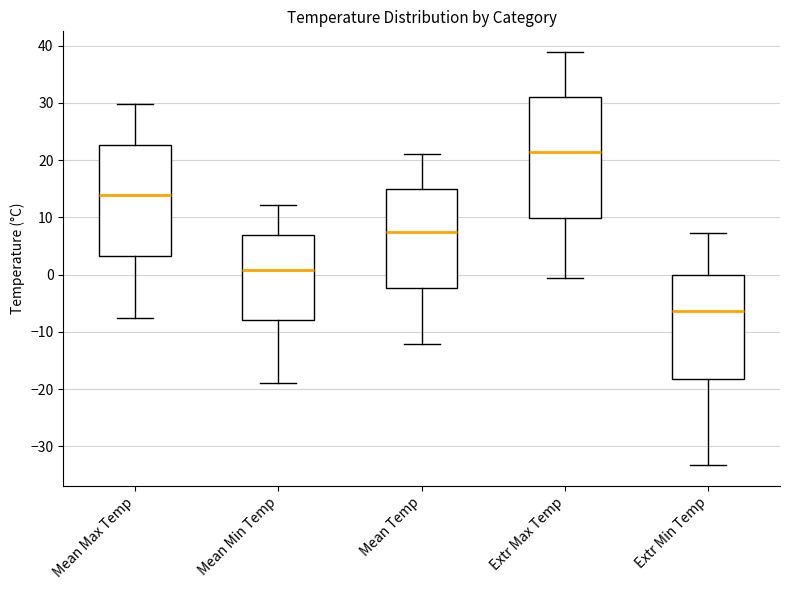

Which box has the highest median line?

Extr Max Temp